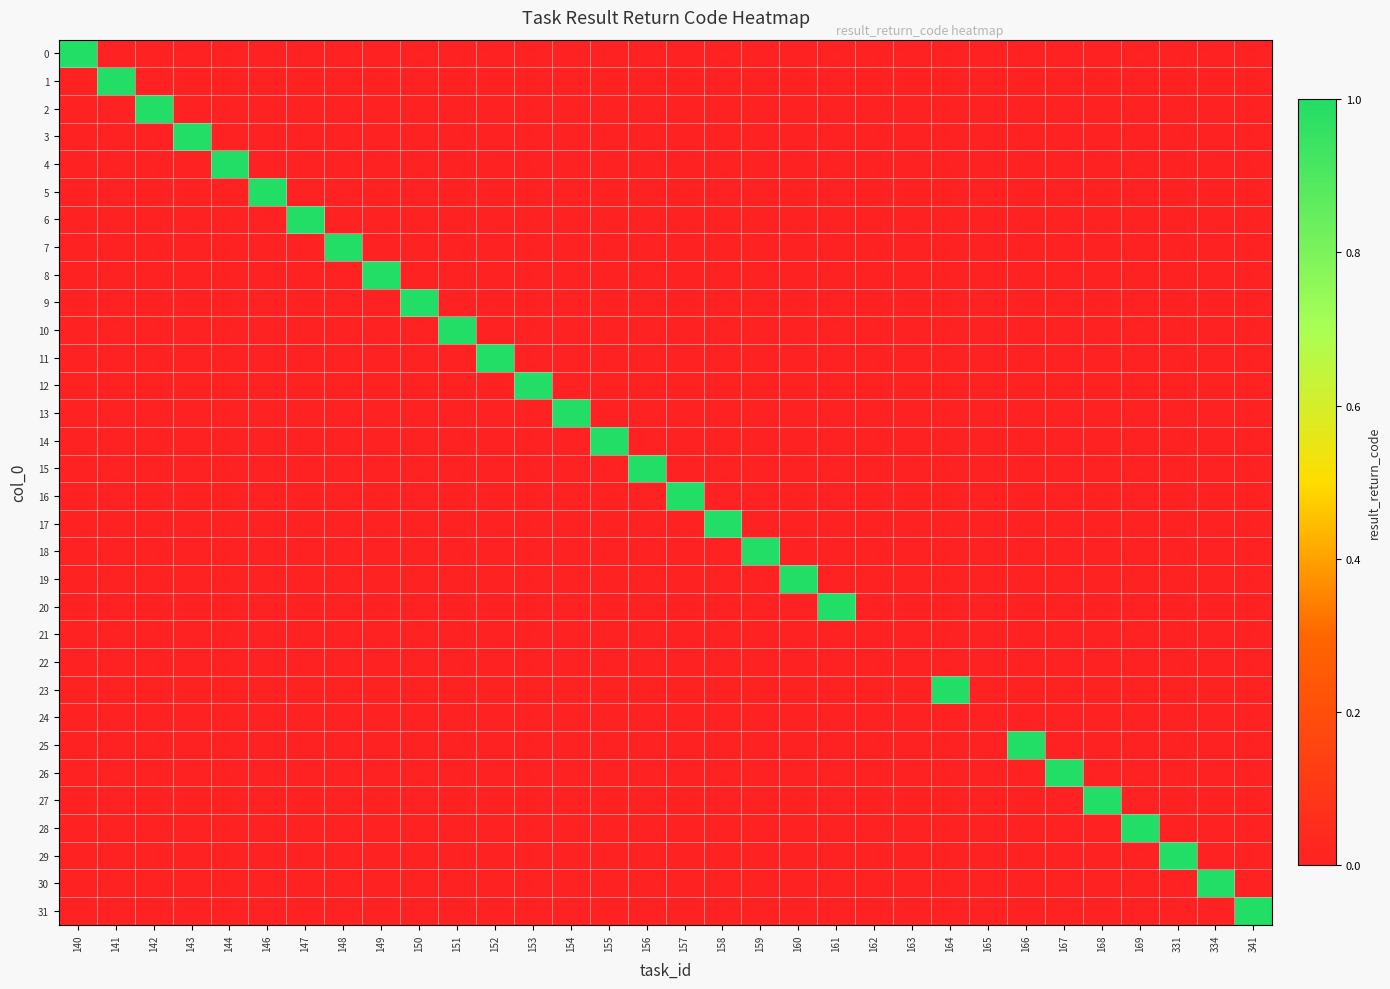

Between 144 and 150, which is larger?

144